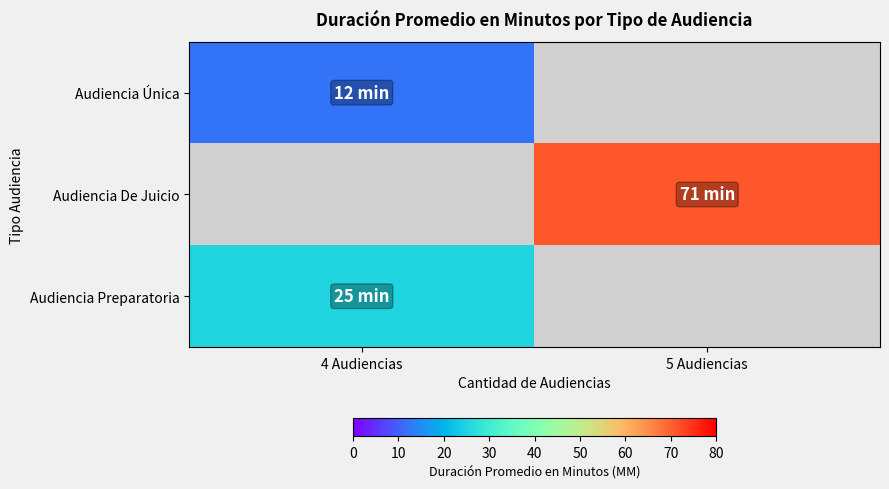

Between 4 Audiencias and 5 Audiencias, which is larger?

5 Audiencias